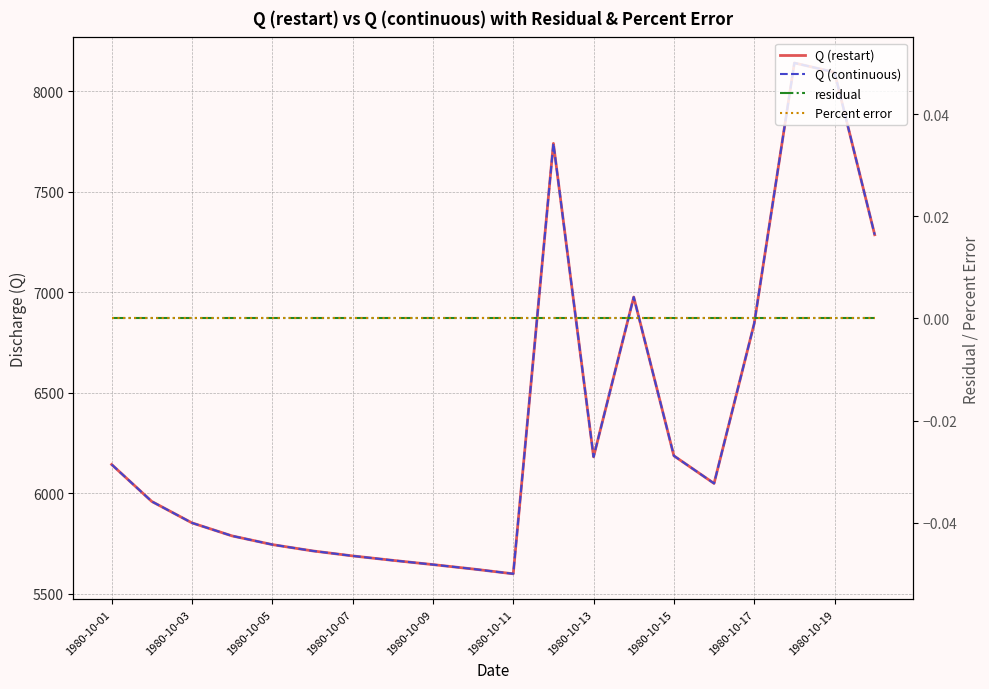

At 17, list the series in order from largest to smallest.

Q (restart), Q (continuous), residual, Percent error